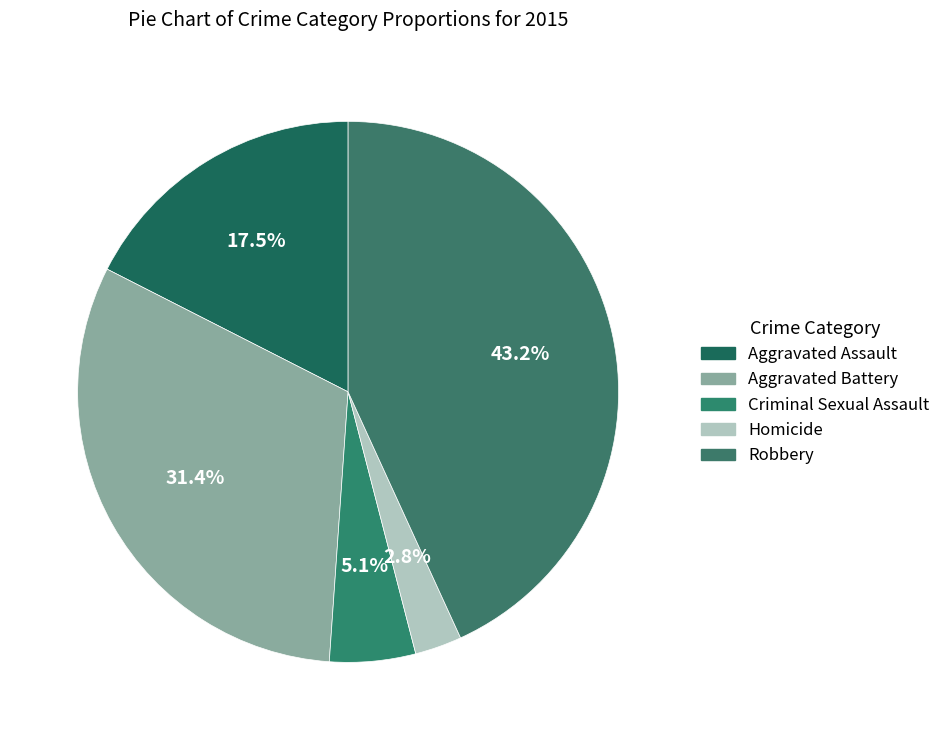

How much of the chart is everything except Aggravated Battery?

68.6%